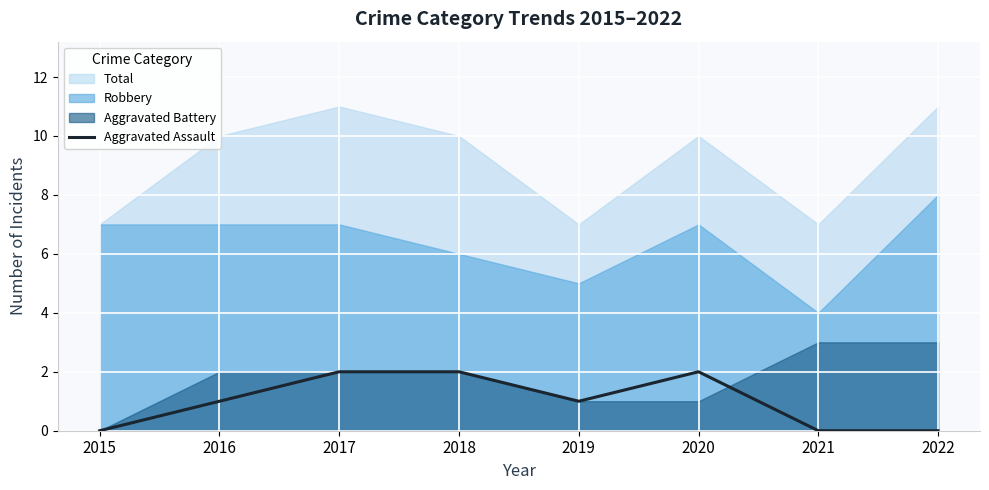

Where does the data first go above 1?

2017